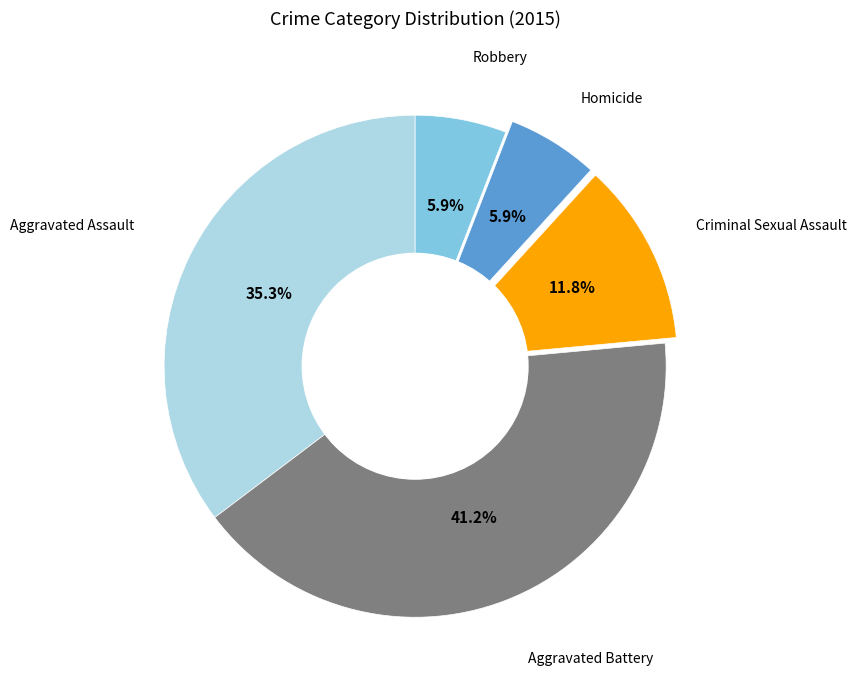

Does any single category account for the majority?

No